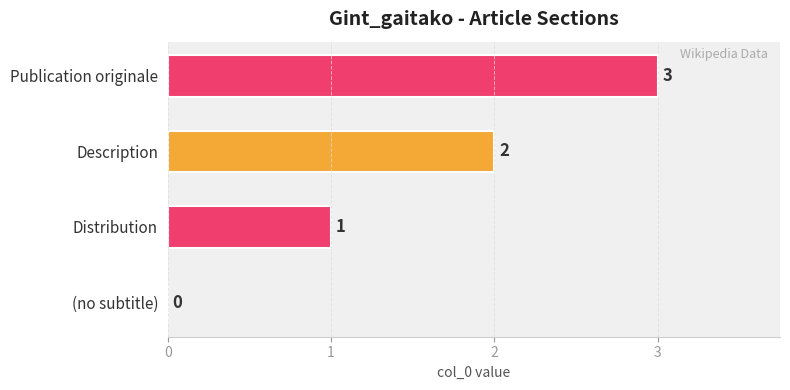

At which category does the chart reach its peak across all series?

Publication originale